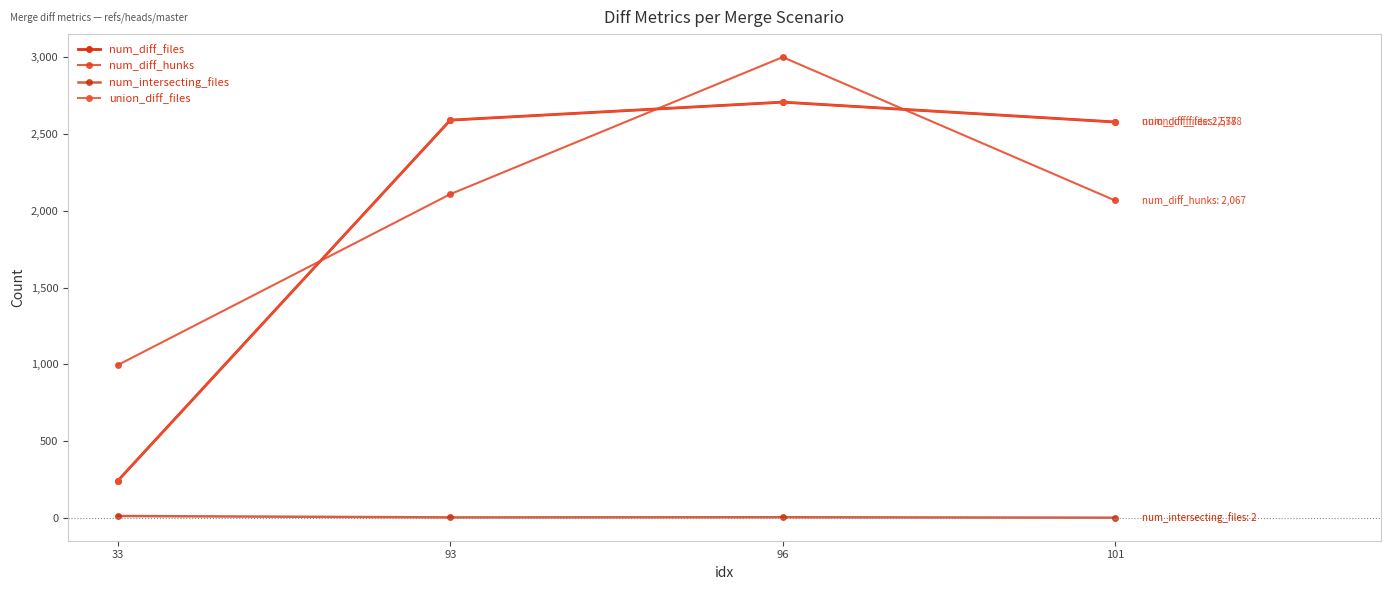

Is this an area chart (filled region under the line)?

No